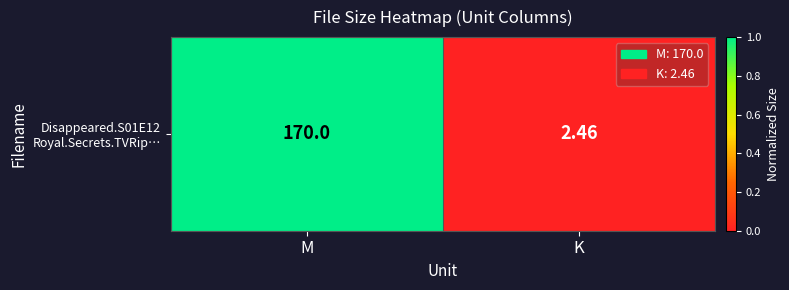

At which category does the chart reach its peak across all series?

M